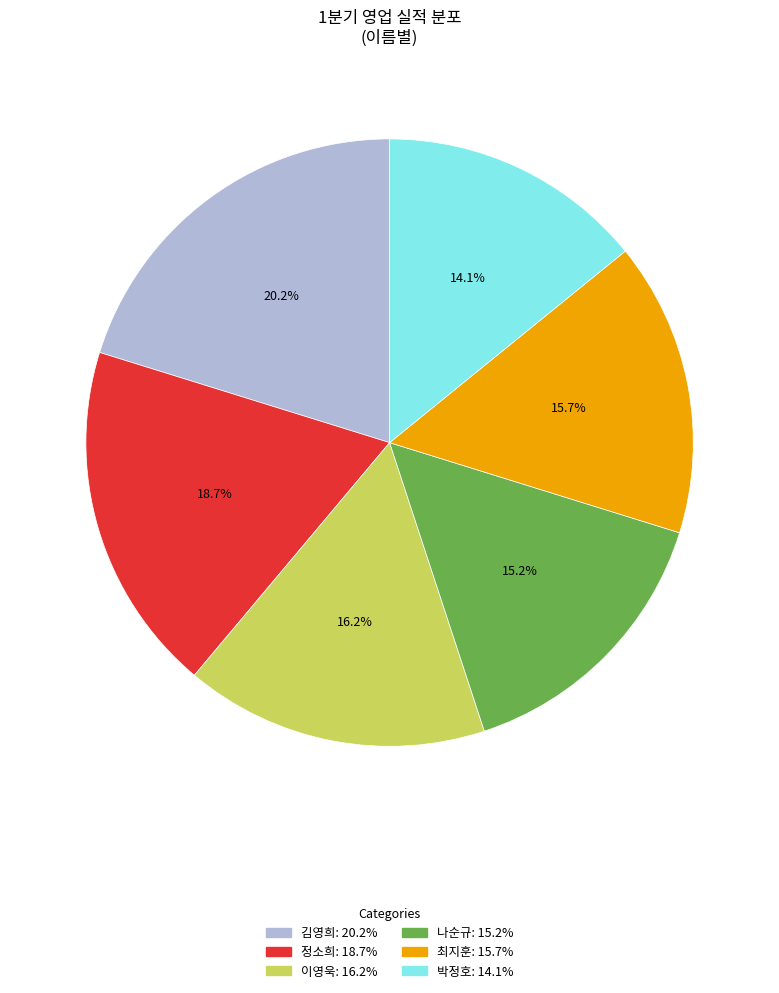

To the nearest percent, what portion does 김영희 represent?

20%